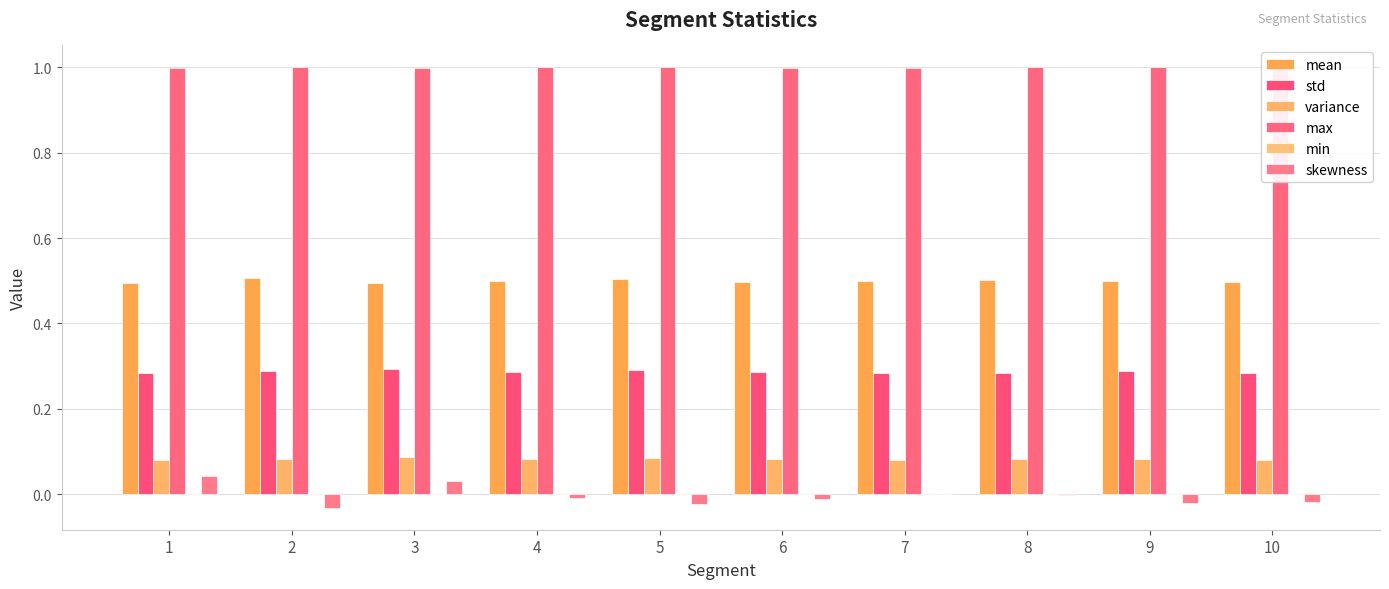

The value of mean at 5 is 0.7. True or false?

False